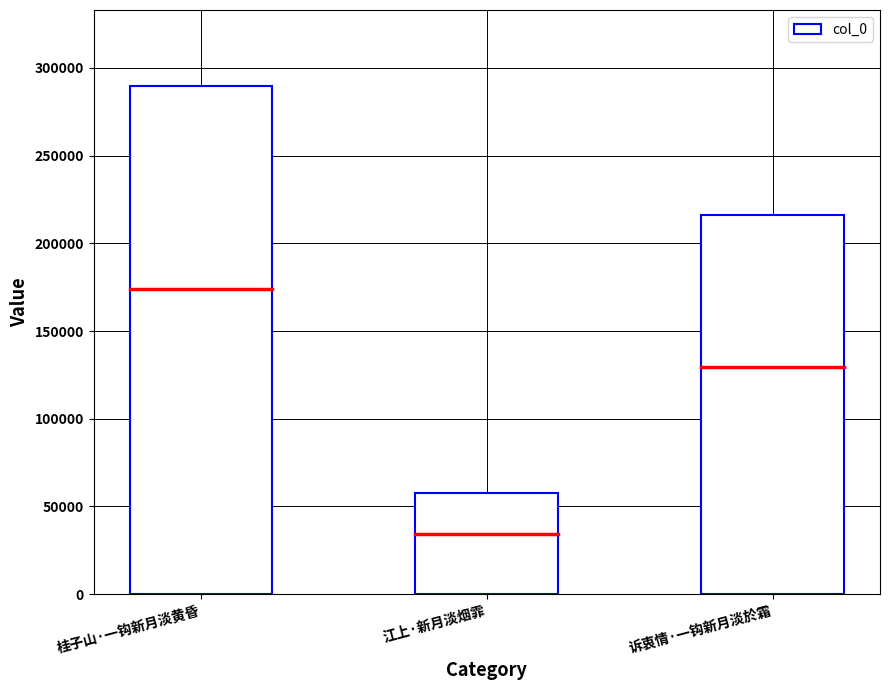

What is the maximum value shown in the chart?

289591